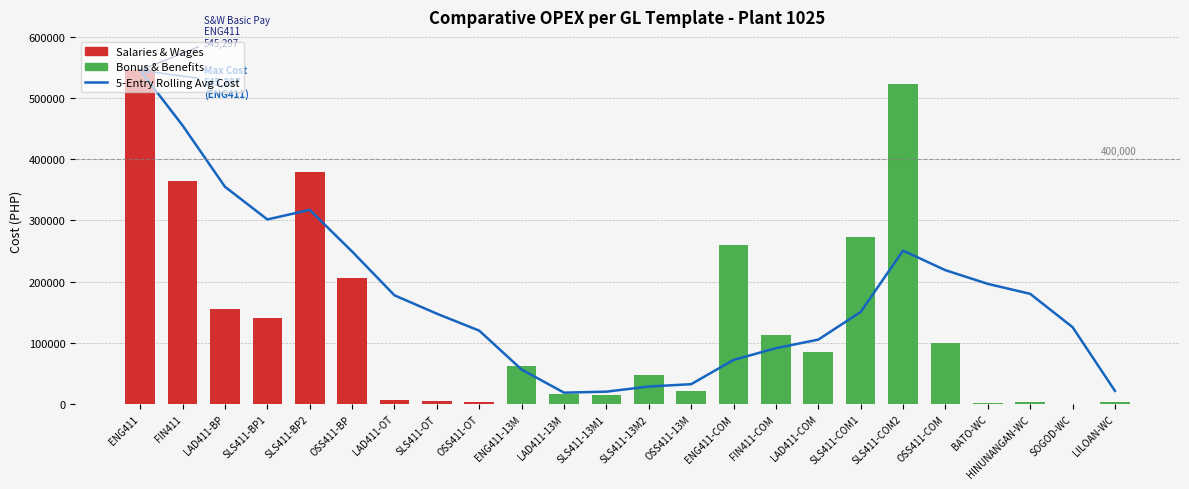

What is the change in value from ENG411-13M to FIN411-COM?

+34939.1